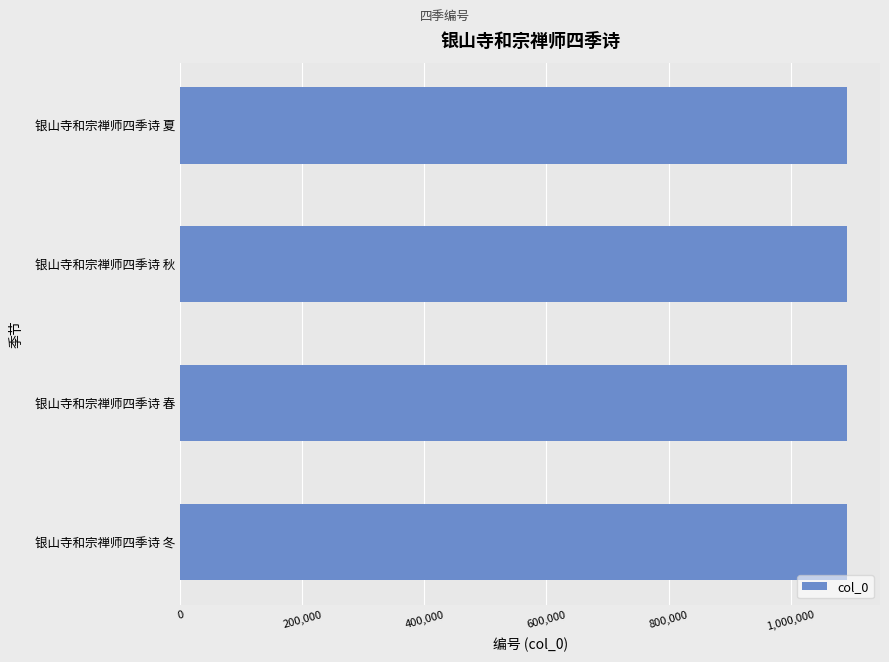

How many values are below 1091857?

2